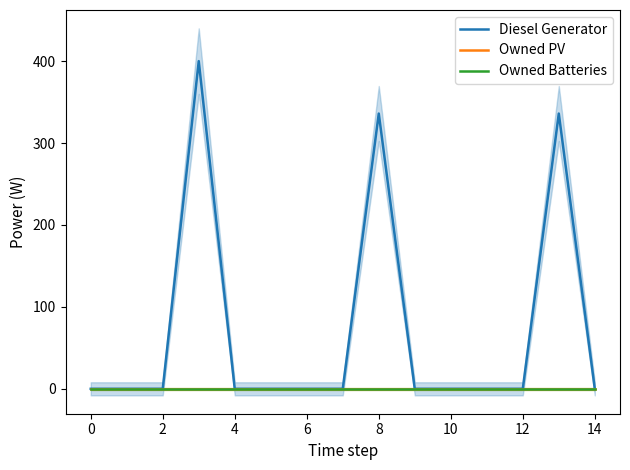

Which series has the largest total across all categories?

Diesel Generator